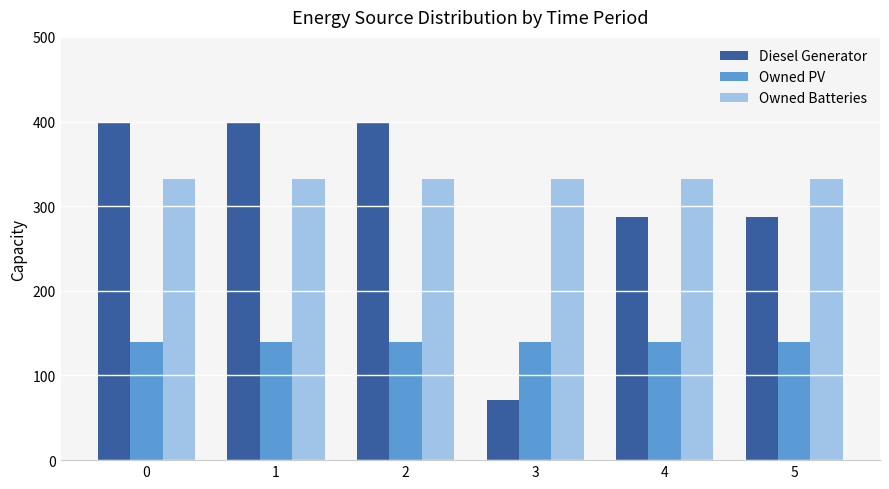

The Owned PV series shows 46 at 3. True or false?

False